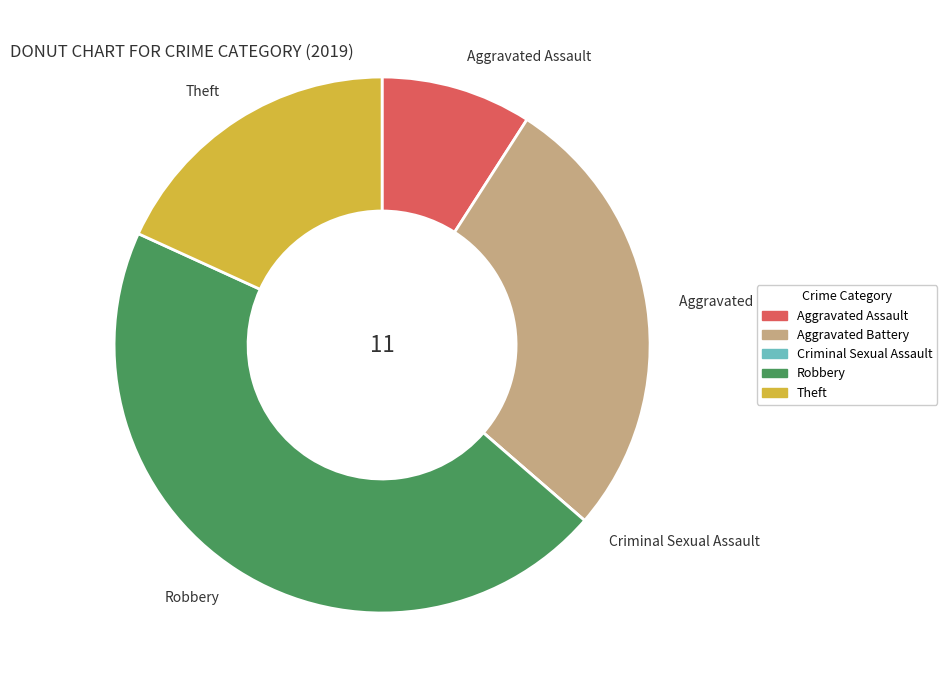

Combined, do Aggravated Battery and Theft account for over 50%?

No